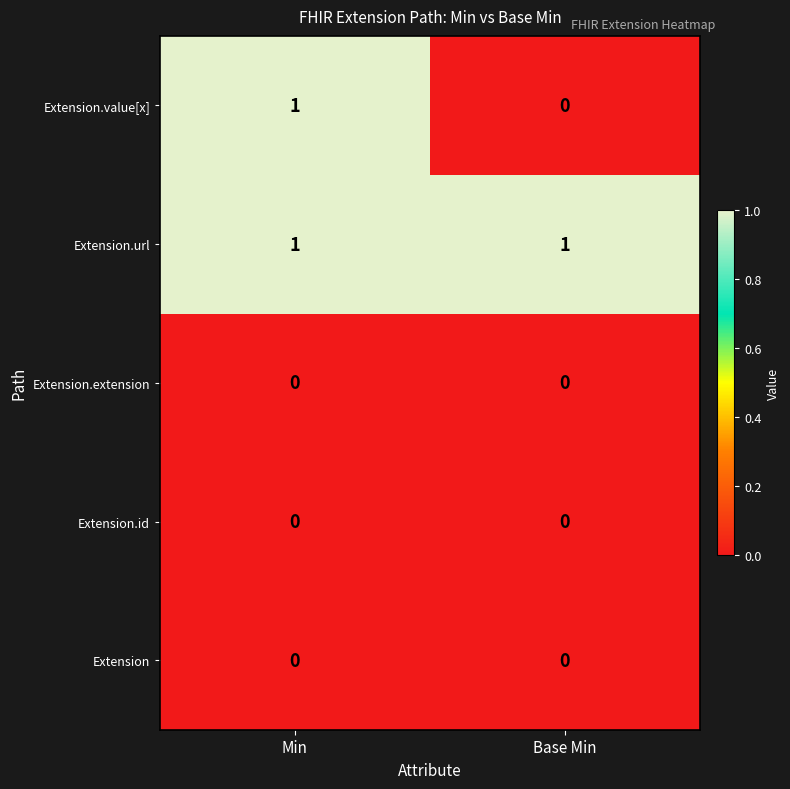

Which series has the largest range (max minus min)?

Extension.value[x]